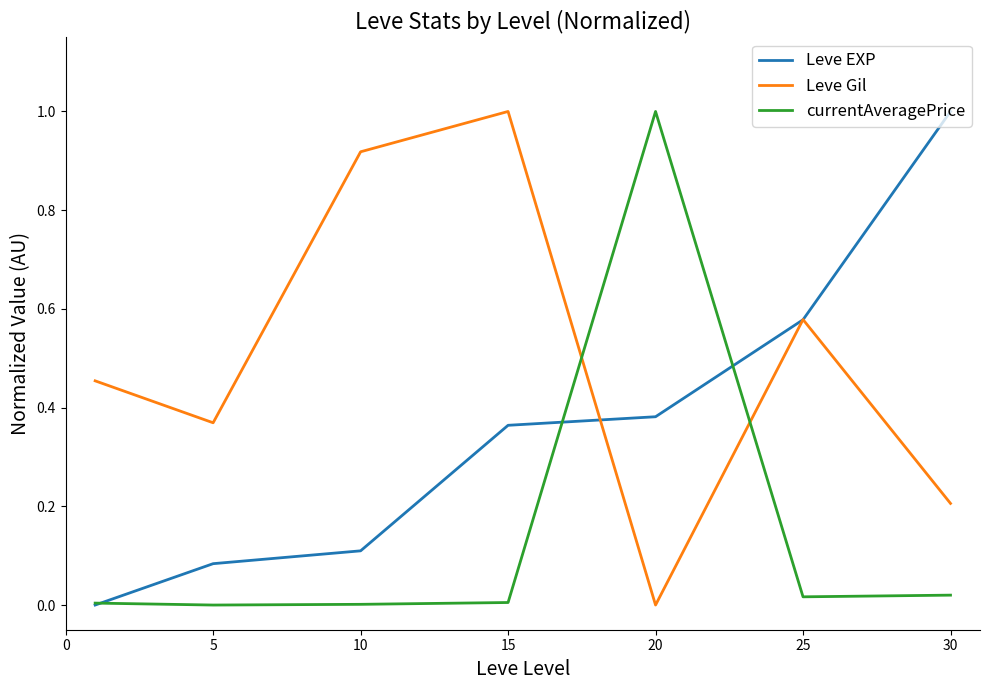

Rank the series by their average value, from lowest to highest.

currentAveragePrice, Leve EXP, Leve Gil